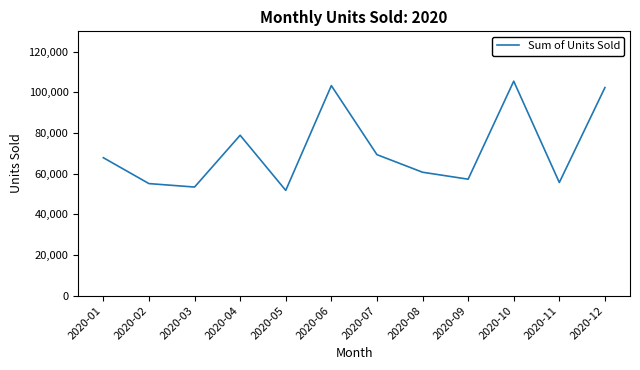

The value at 2020-12 is 102336. True or false?

True